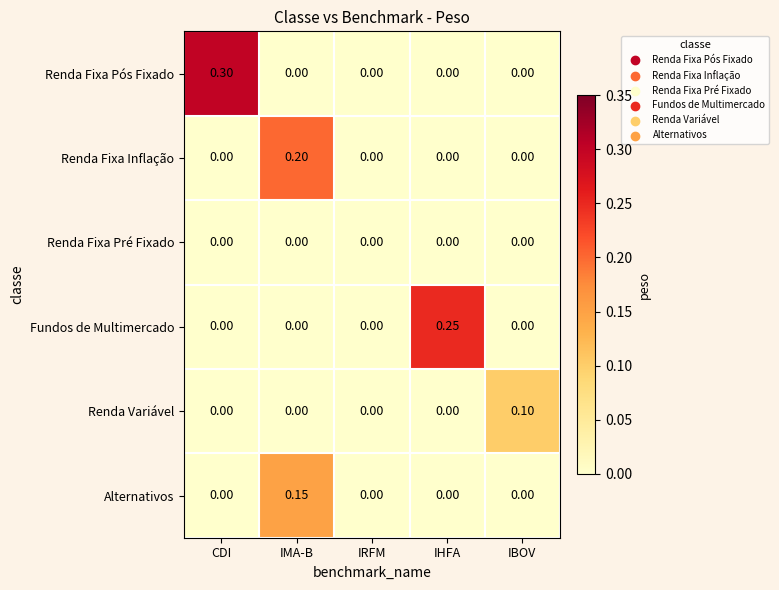

List the series in order of their overall mean, lowest first.

Renda Fixa Pré Fixado, Renda Variável, Alternativos, Renda Fixa Inflação, Fundos de Multimercado, Renda Fixa Pós Fixado